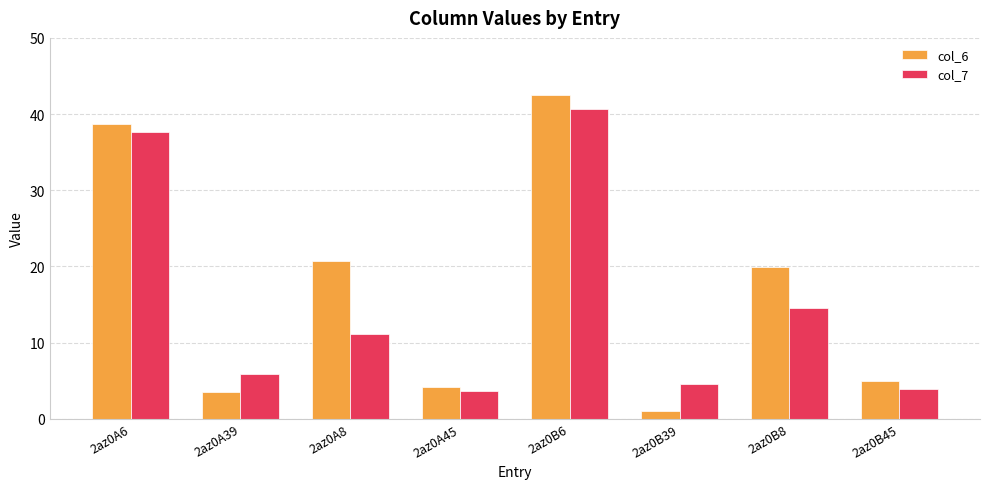

What are all the series names shown in the legend?

col_6, col_7